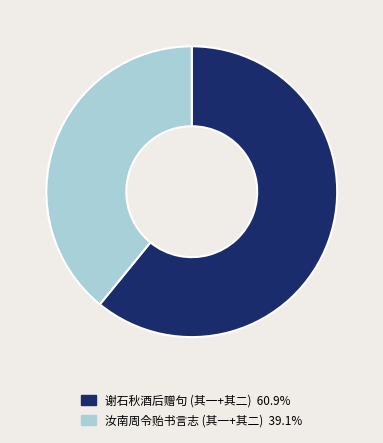

How many segments does this pie chart have?

2